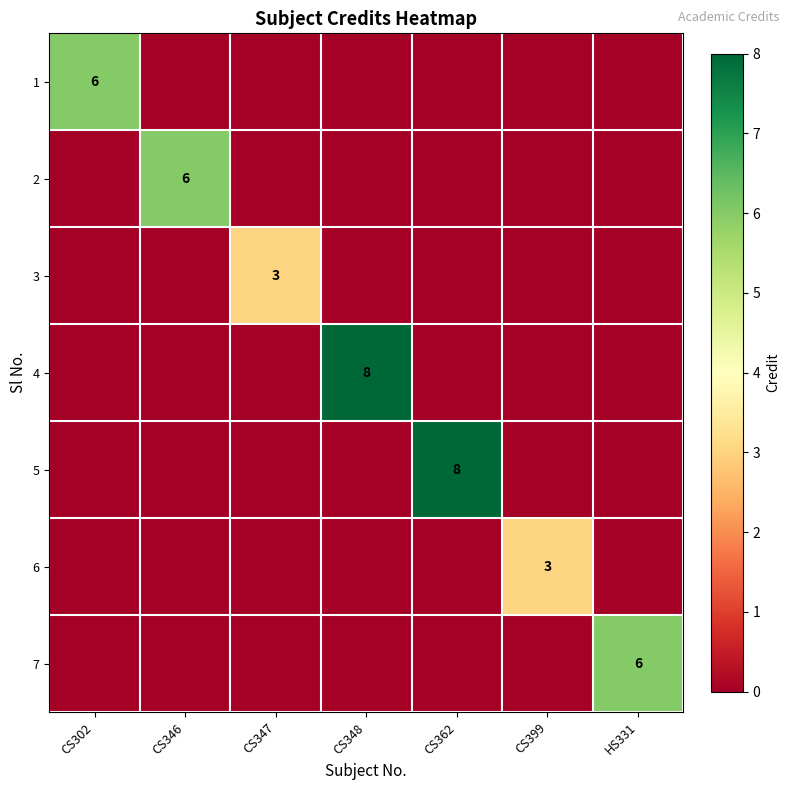

Count the number of data series in this chart.

7